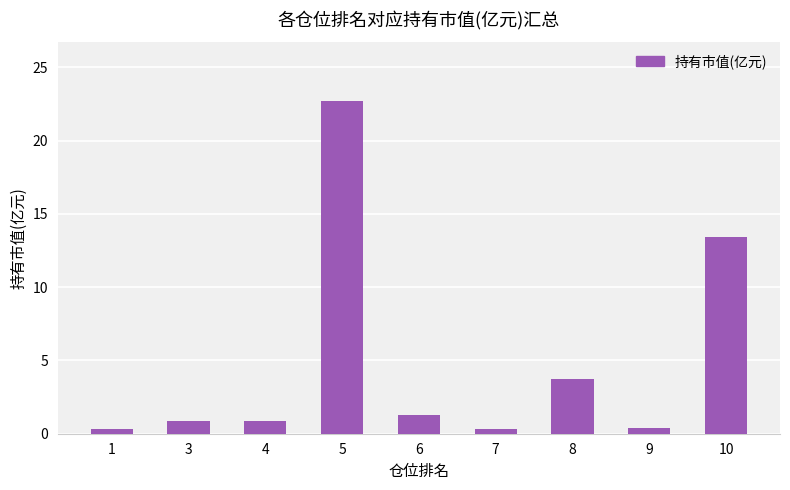

What is the average value?

4.9